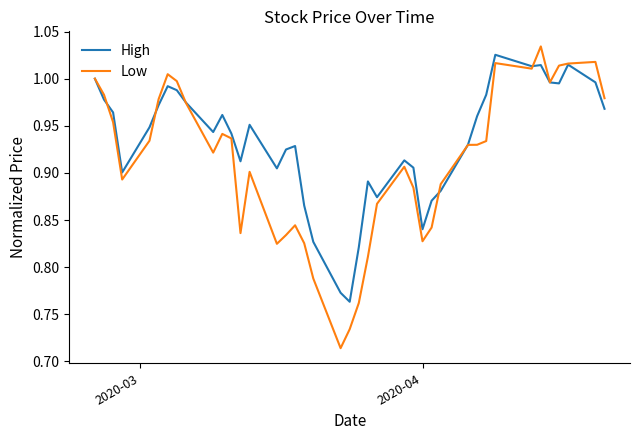

Which series has the largest range (max minus min)?

Low